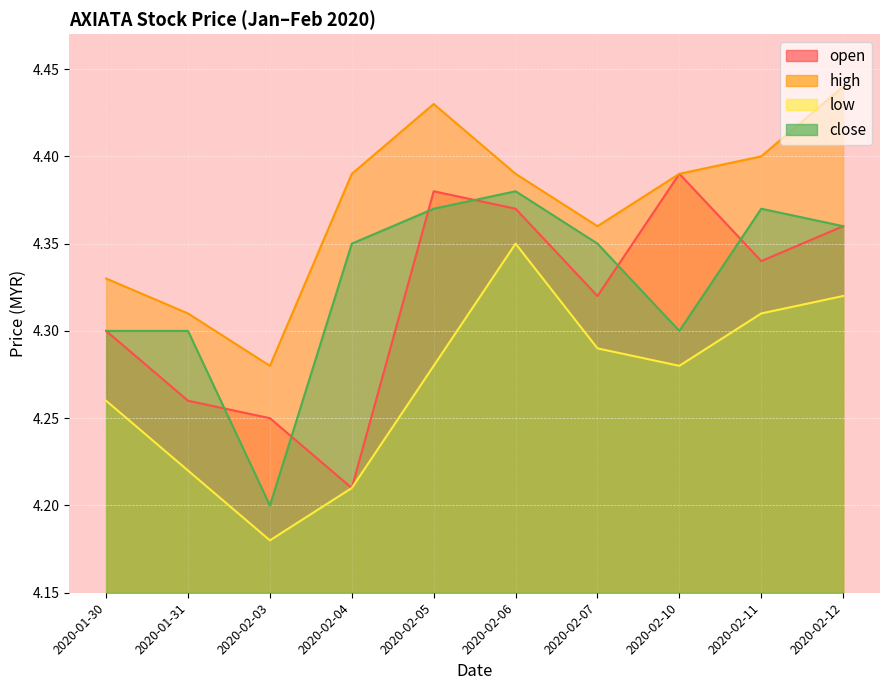

What is the smallest value displayed?

4.2